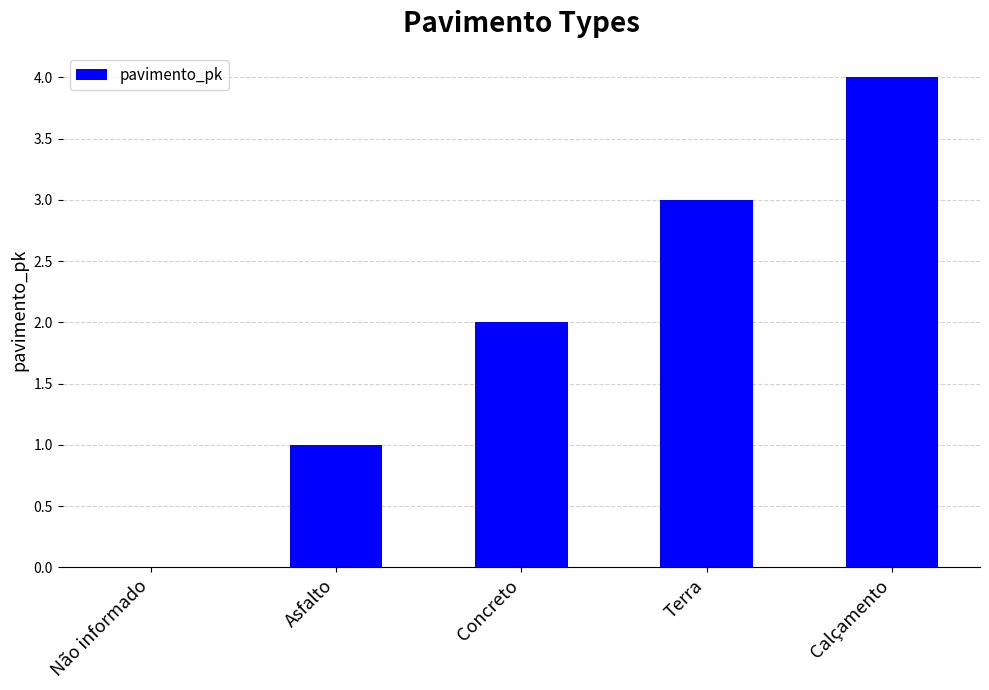

What is the difference between the values at Asfalto and Terra?

2